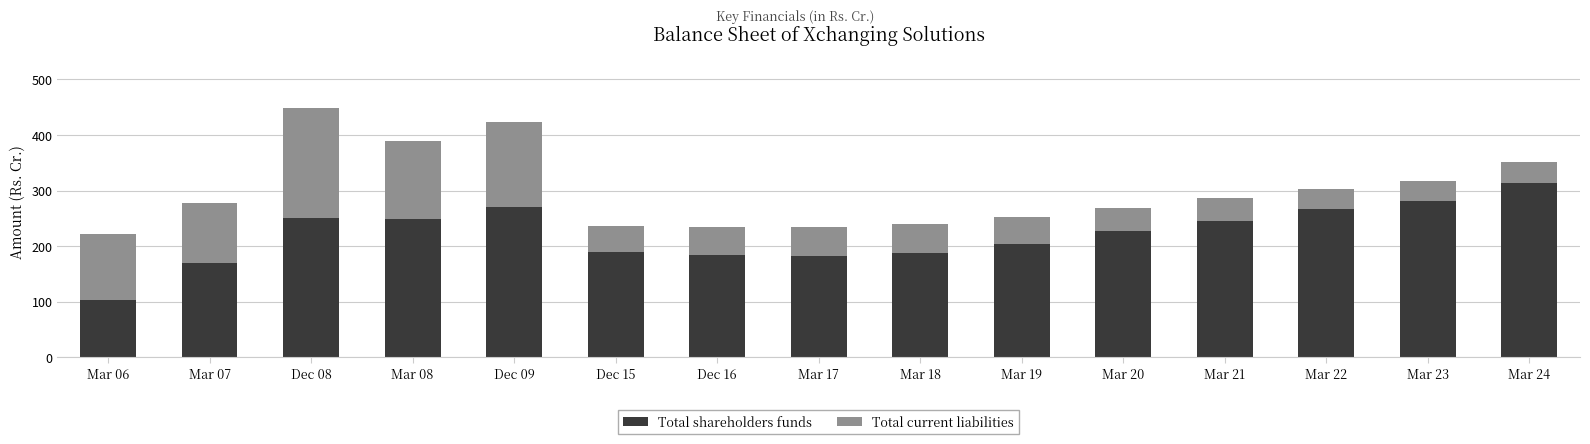

The Total shareholders funds series shows 169.2 at Mar 07. True or false?

True